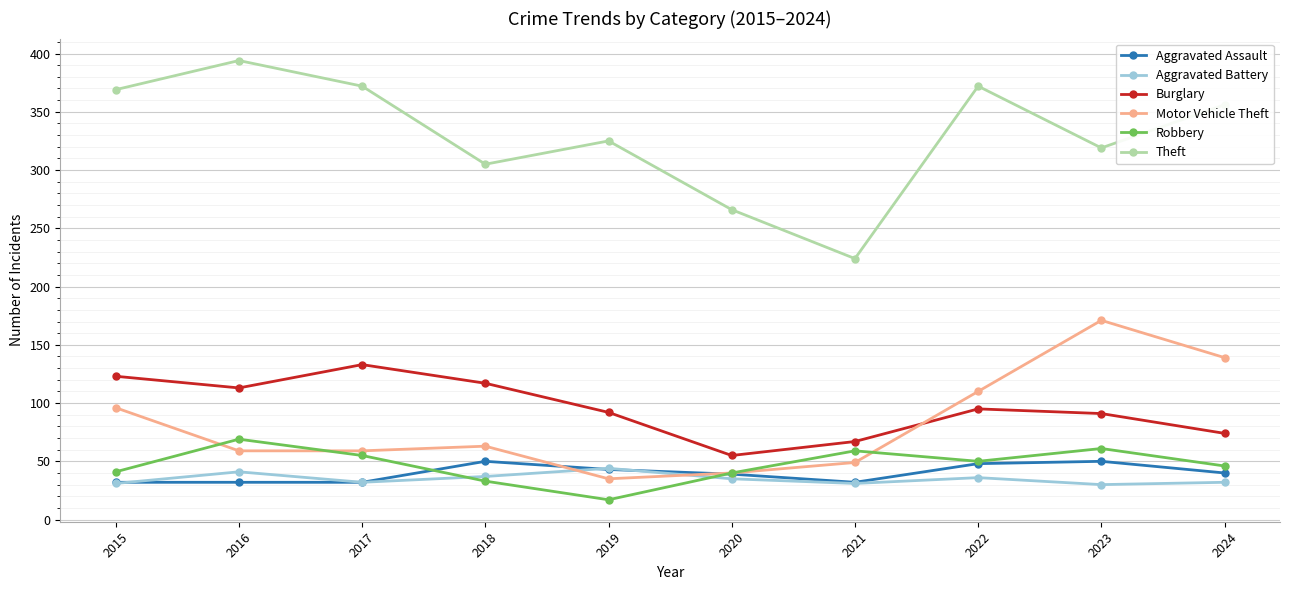

What is the spread (max minus min) of values at 2019?

308